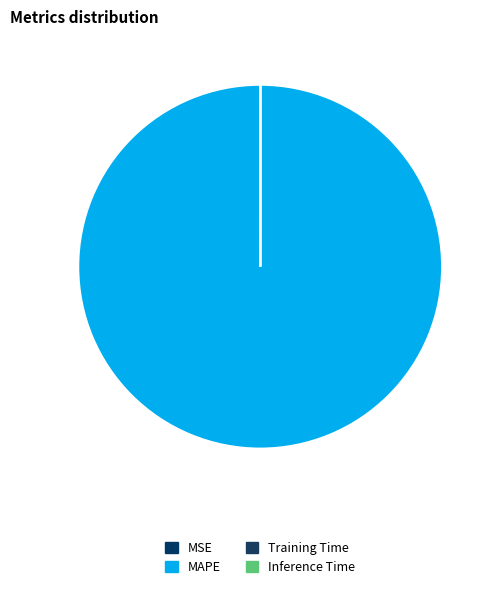

Count the number of slices in the pie.

4